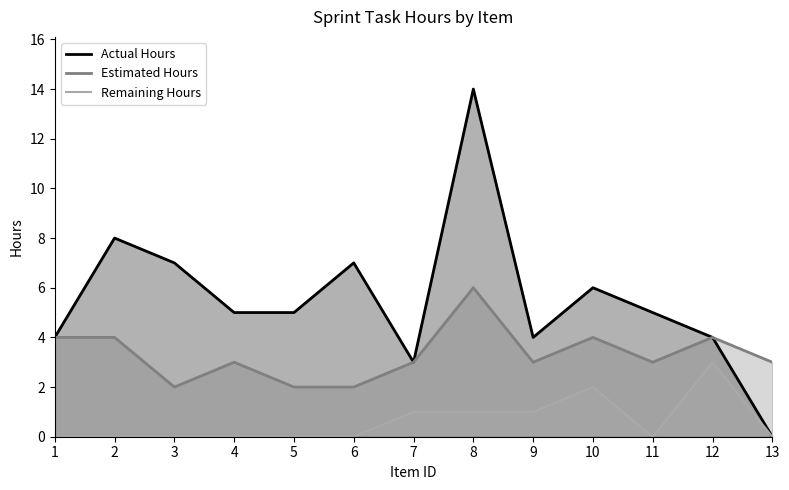

True or false: Remaining Hours and Estimated Hours cross at least once.

False